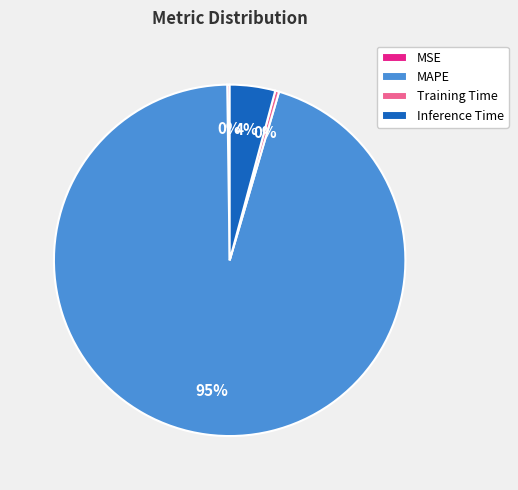

True or false: MAPE accounts for 95% of the total.

True